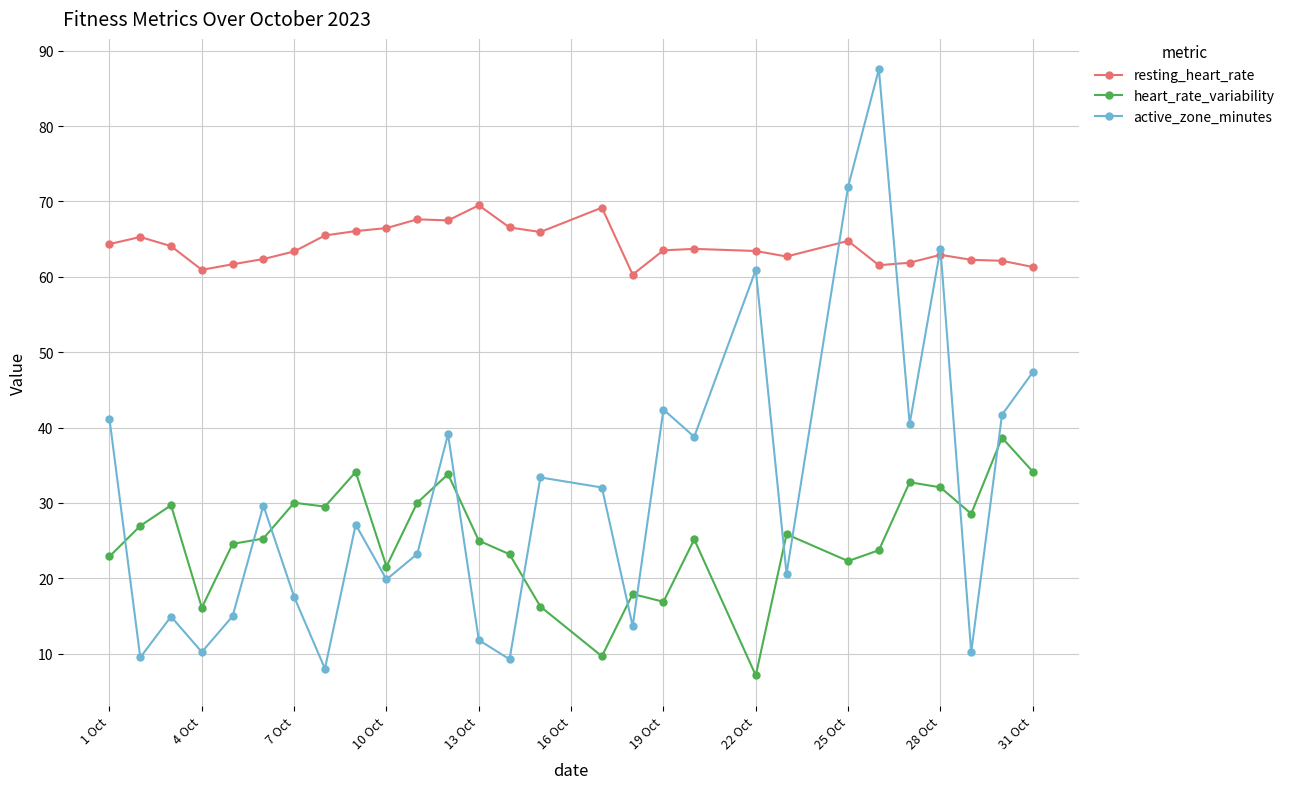

What is the average value of the active_zone_minutes series?

31.5